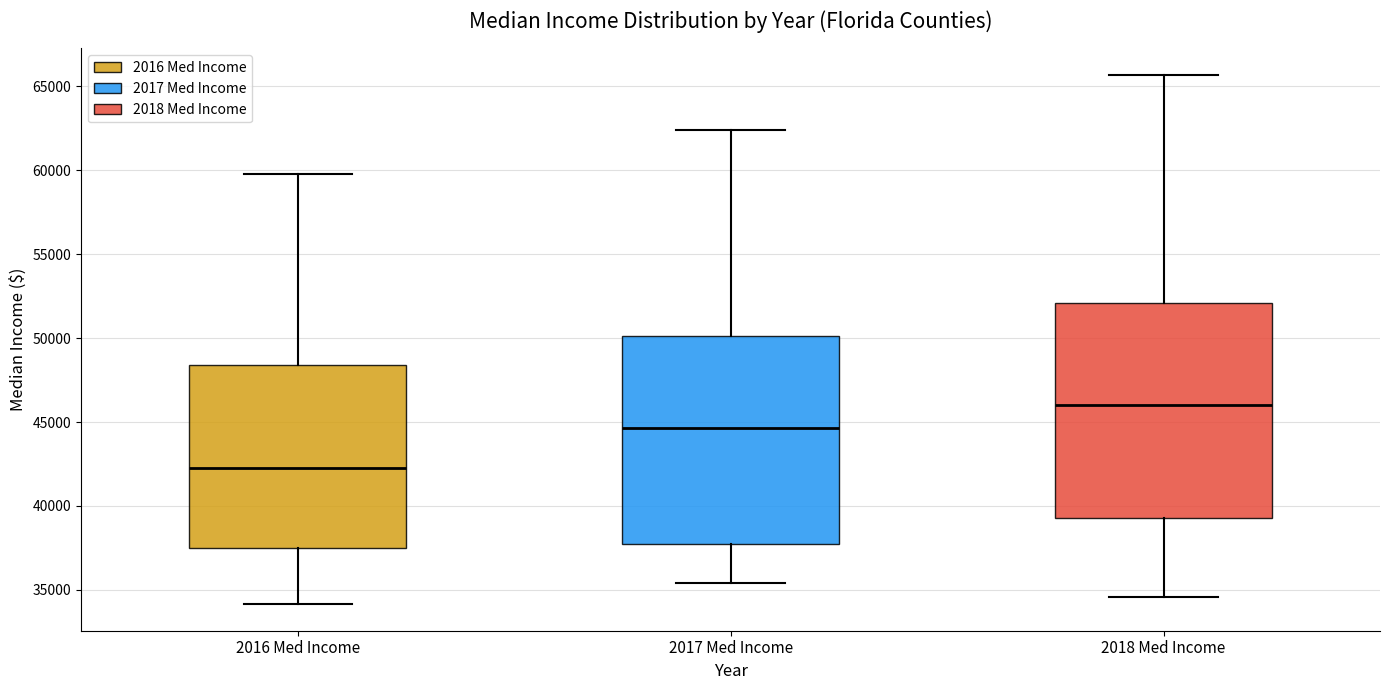

Reading left to right, read every box against the y-axis: the position of its median line, the range the box covers, and the ends of its whiskers. The values are not printed on the chart, so give them approximately, as read against the axis.

2016 Med Income: median 42500, box 37500 to 48500, whiskers 34000 to 60000
2017 Med Income: median 44500, box 37500 to 50000, whiskers 35500 to 62500
2018 Med Income: median 46000, box 39500 to 52000, whiskers 34500 to 65500